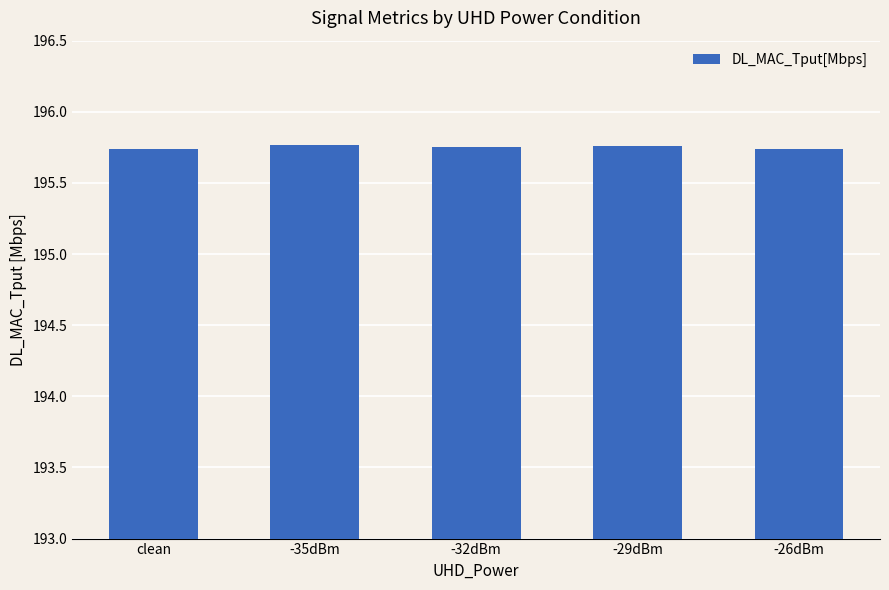

What is the label of the 2nd bar from the left?

-35dBm